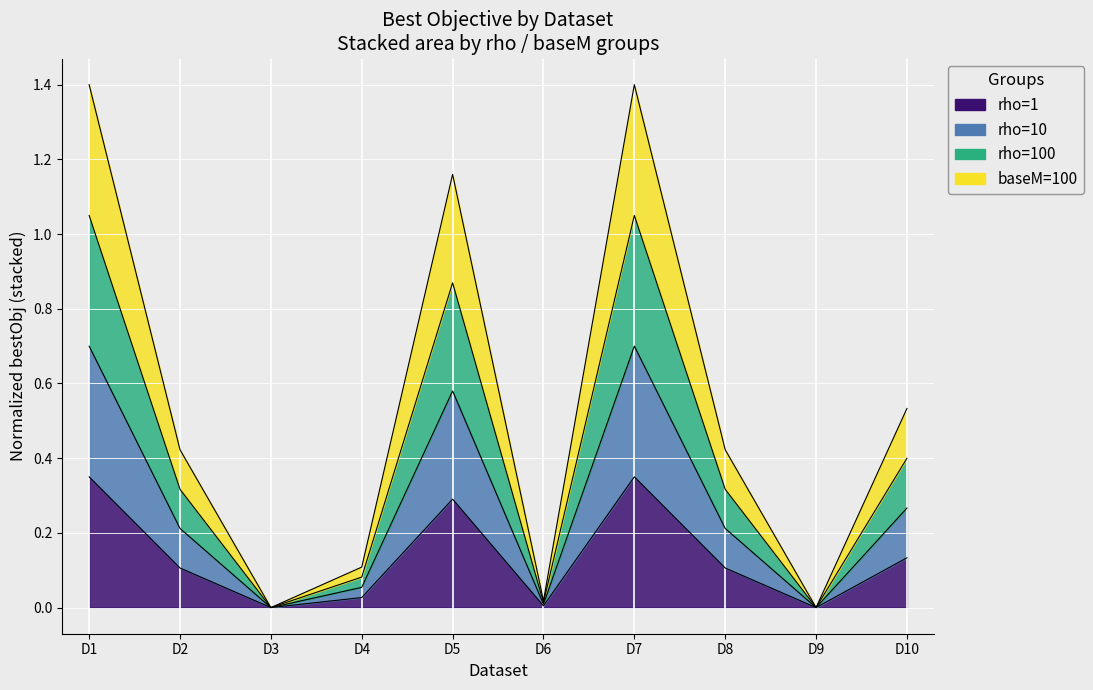

True or false: rho_1 has more than 2 interior local peaks.

False